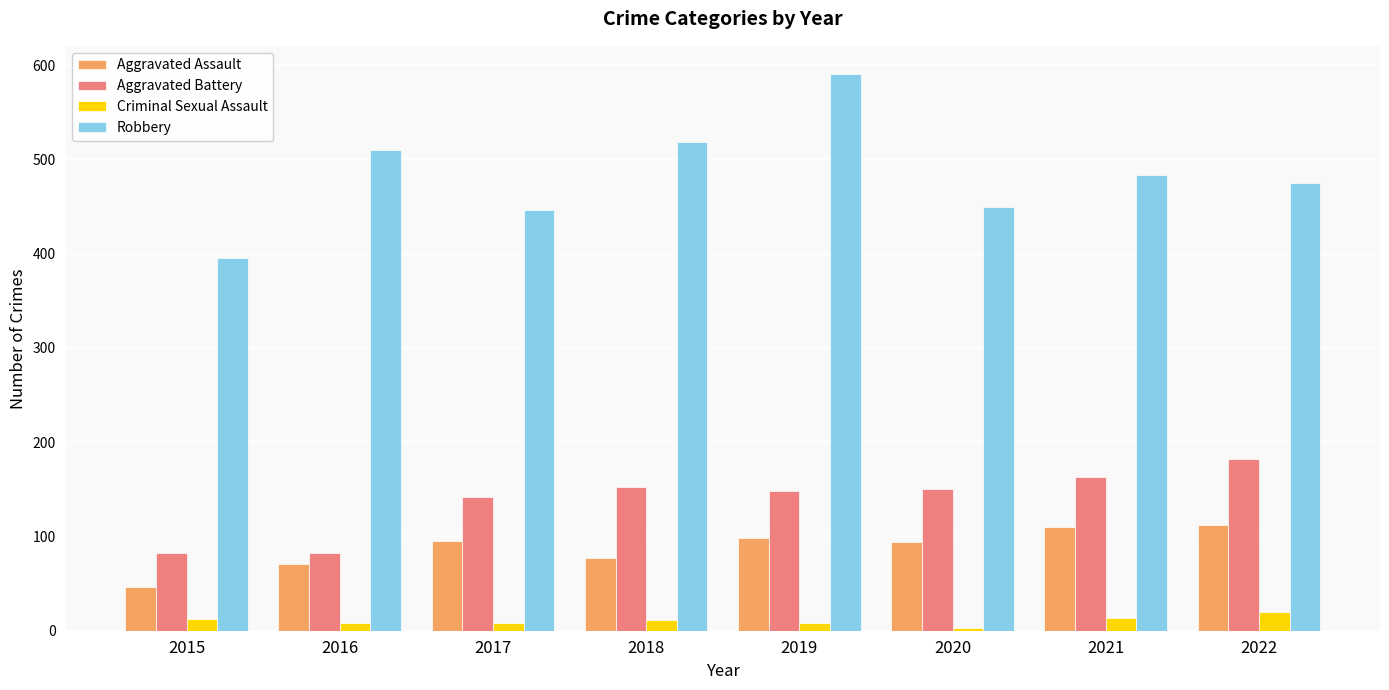

What is the value of the Aggravated Assault bar at the 1st from the left?

46